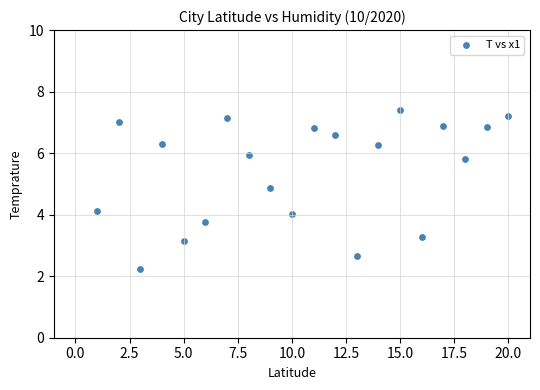

What is the range of Y values (max minus min)?

5.2